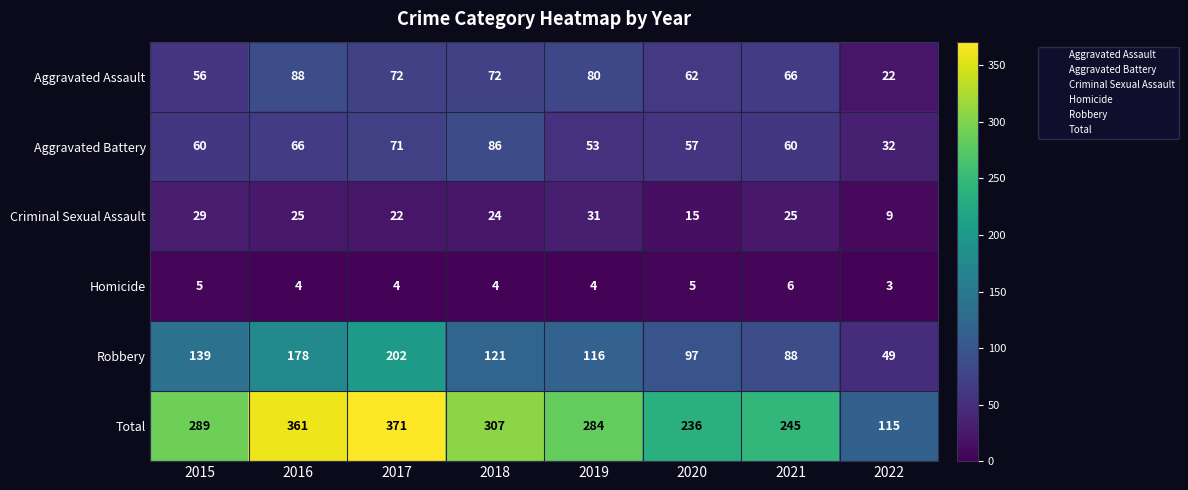

What is the difference between the maximum and second lowest values in the Total series?

135